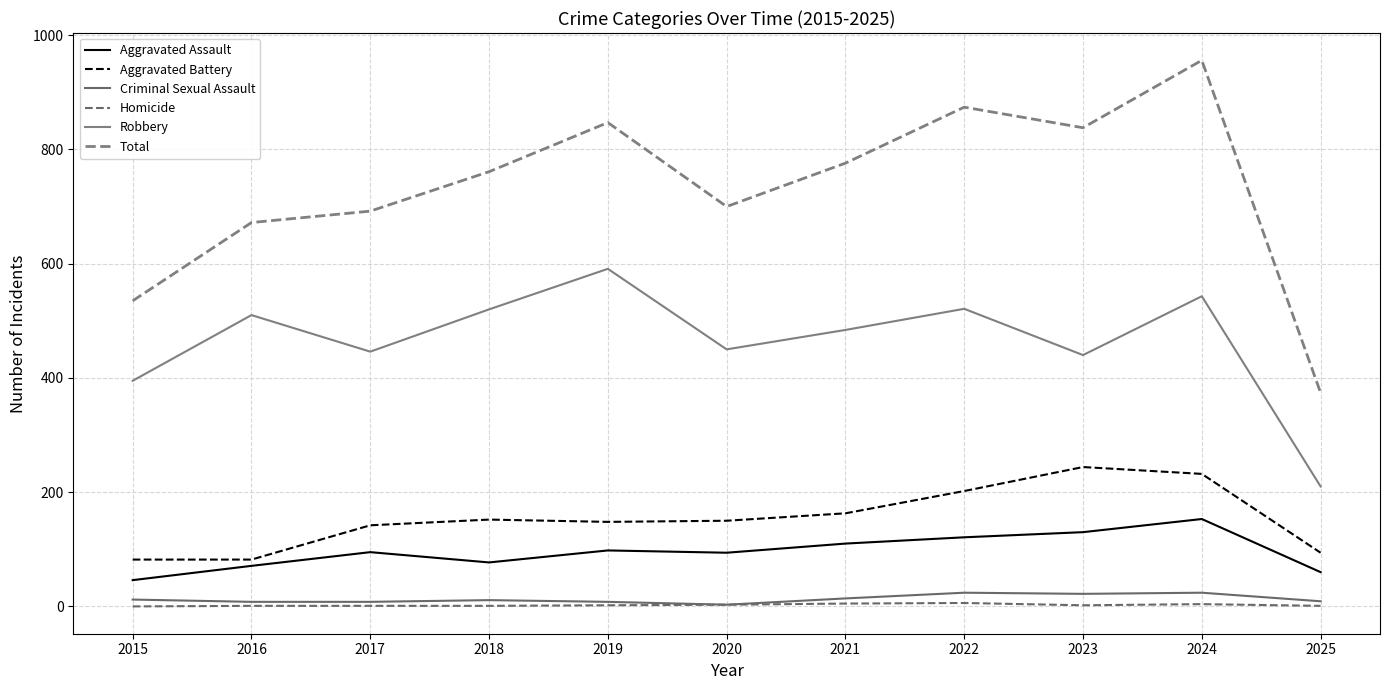

True or false: Aggravated Battery and Criminal Sexual Assault cross at least once.

False